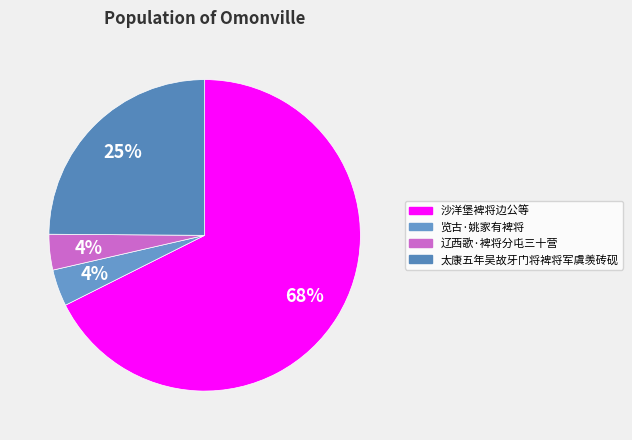

What is the total percentage of 沙洋堡裨将边公等 and 览古·姚家有裨将?

71.4%